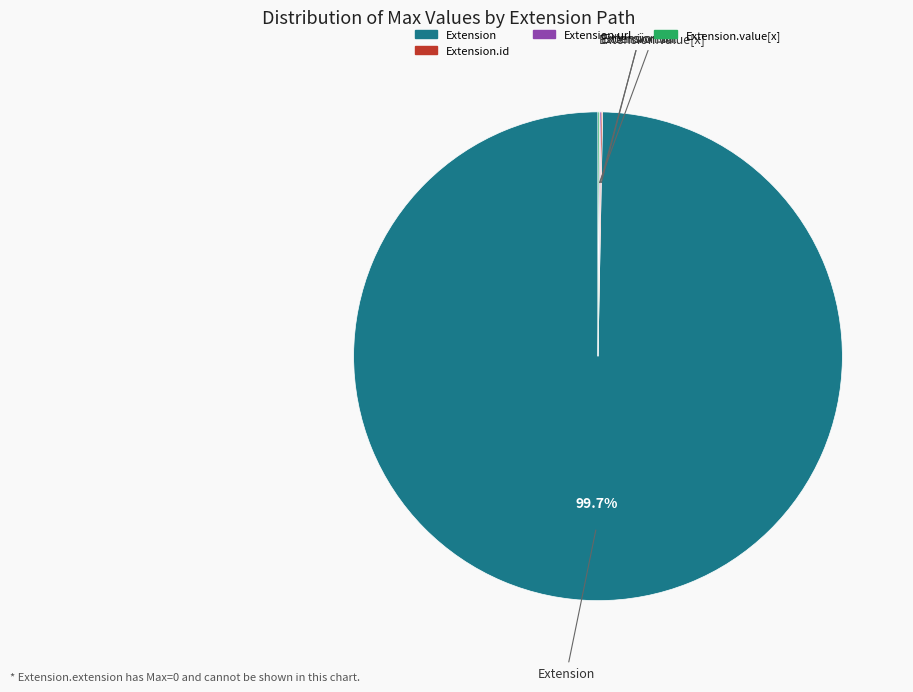

Is there any slice that represents more than half of the pie?

Yes